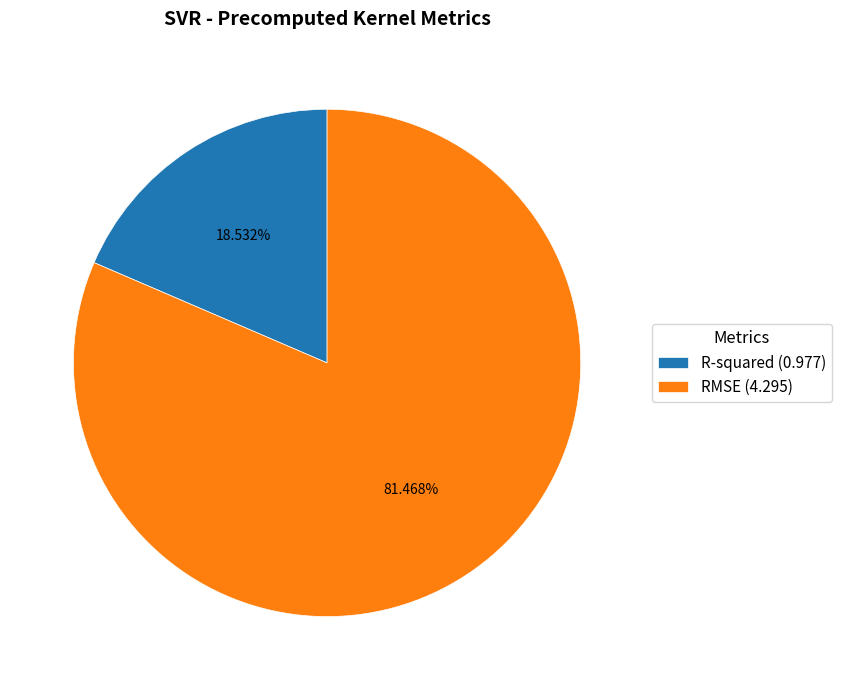

The RMSE slice represents 73% of the pie. True or false?

False